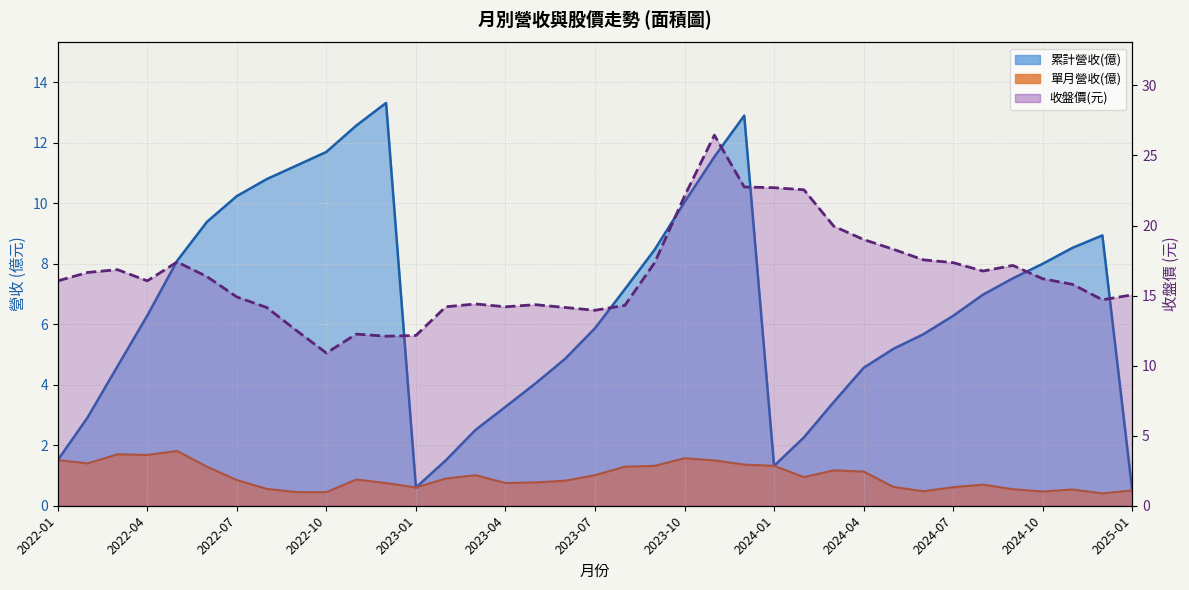

At which category is the sum across all series the highest?

2023-11